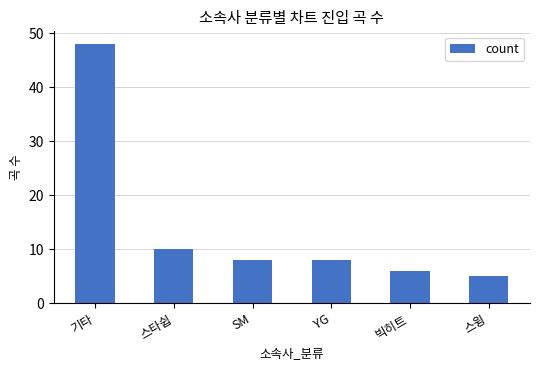

Reading left to right, what are all the values shown in this chart?

기타=48	스타쉽=10	SM=8	YG=8	빅히트=6	스윙=5